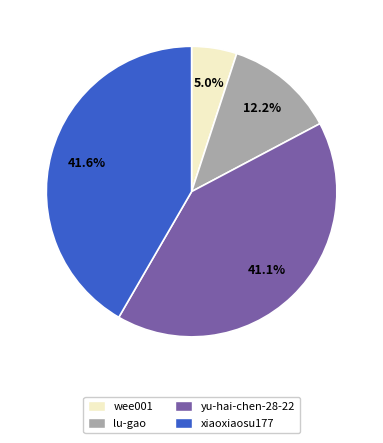

Count the number of slices in the pie.

4